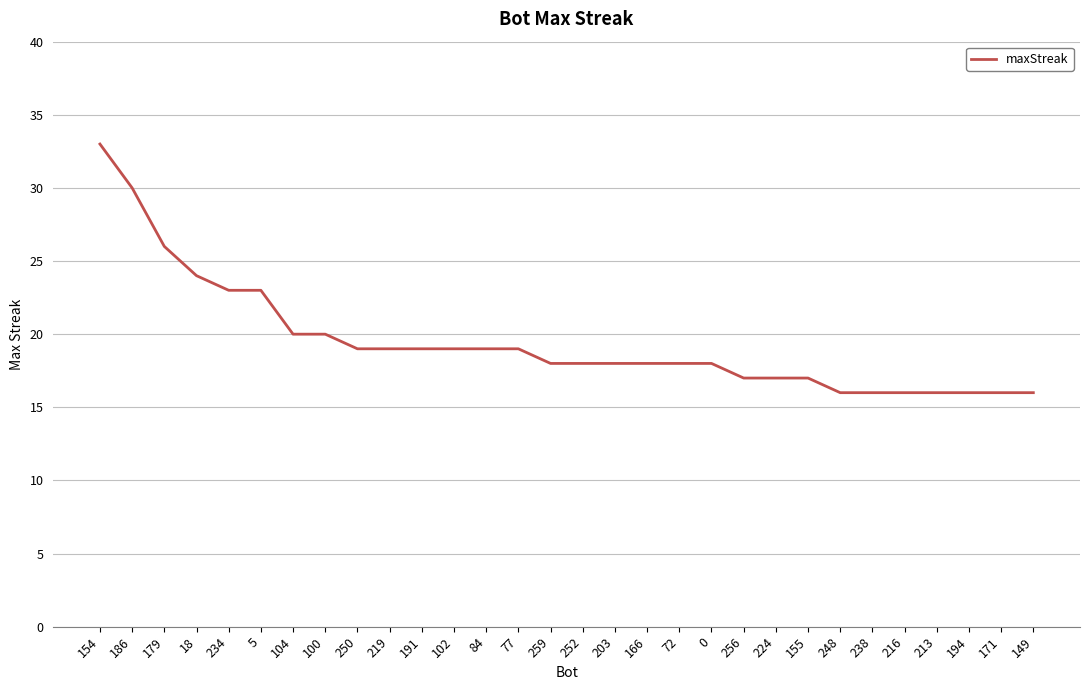

At which category does the chart reach its peak across all series?

154